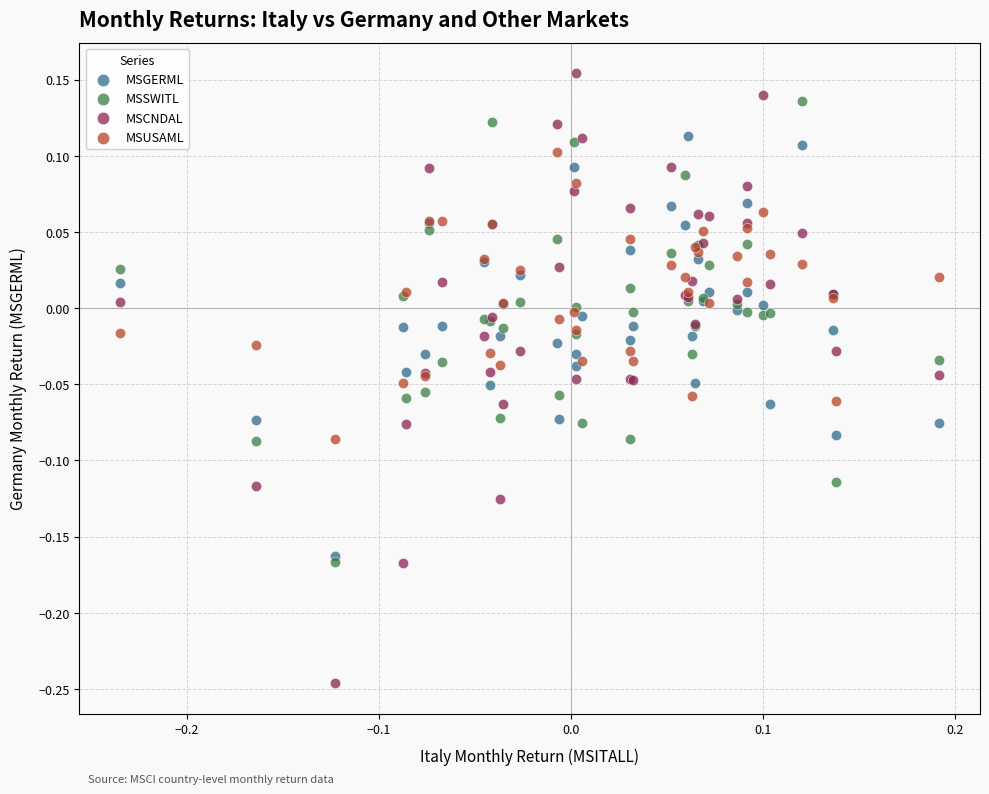

What are all the series names shown in the legend?

MSGERML, MSSWITL, MSCNDAL, MSUSAML